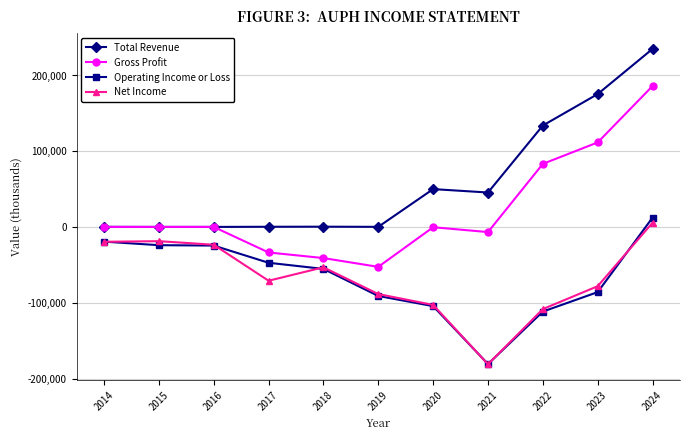

What is the sum of the Gross Profit values at 2017 and 2023?

78200